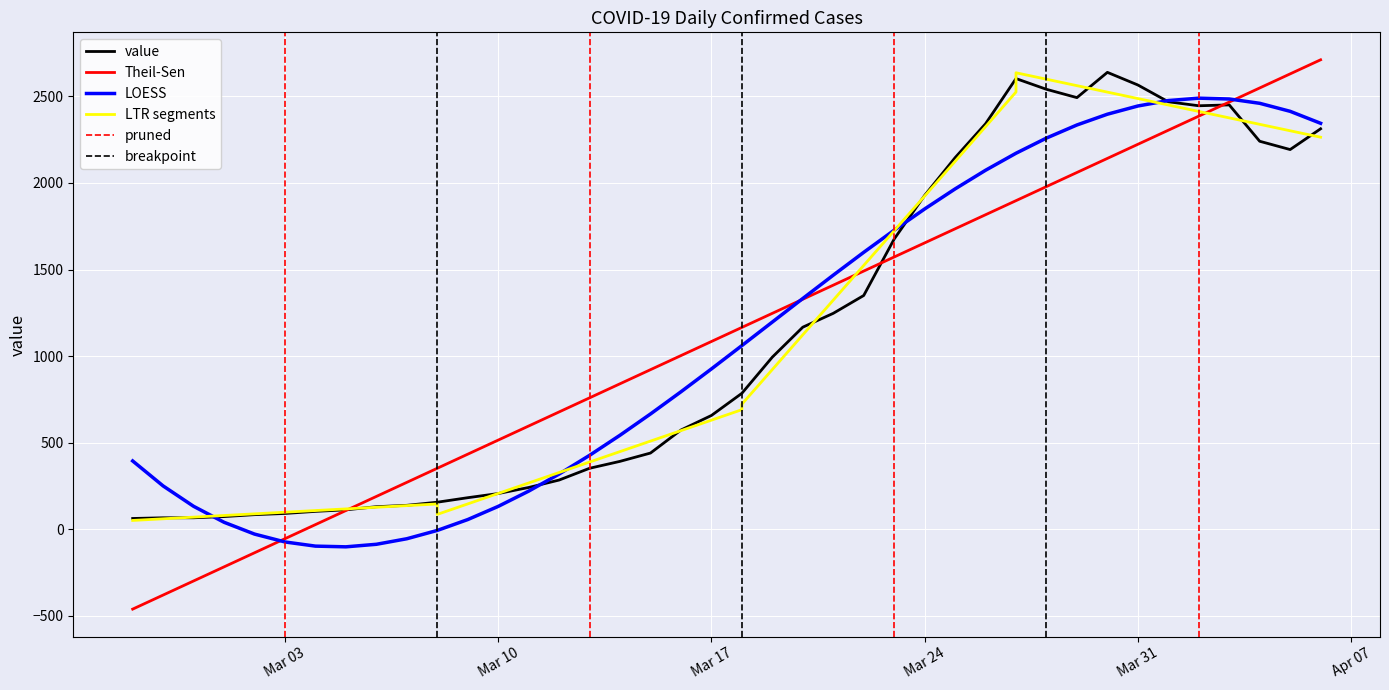

What is the smallest value displayed?

62